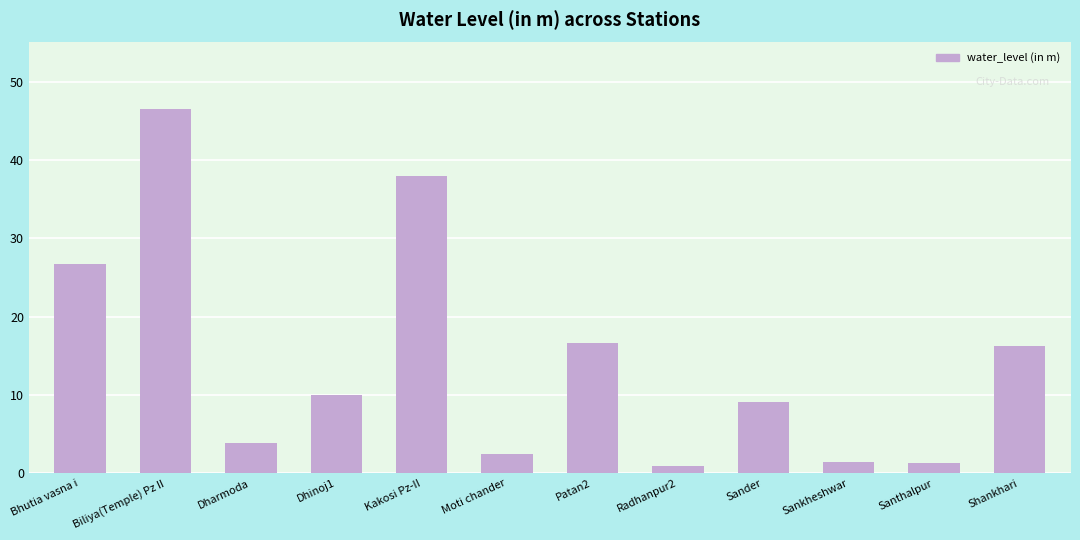

Where does the data first go above 9?

Bhutia vasna i